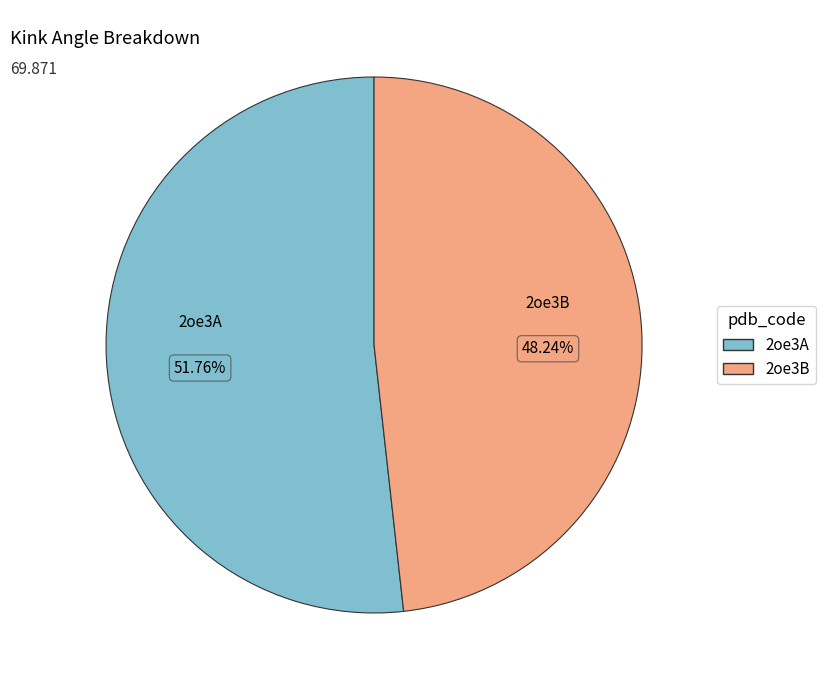

To the nearest percent, what percentage of the pie is 2oe3B?

48%